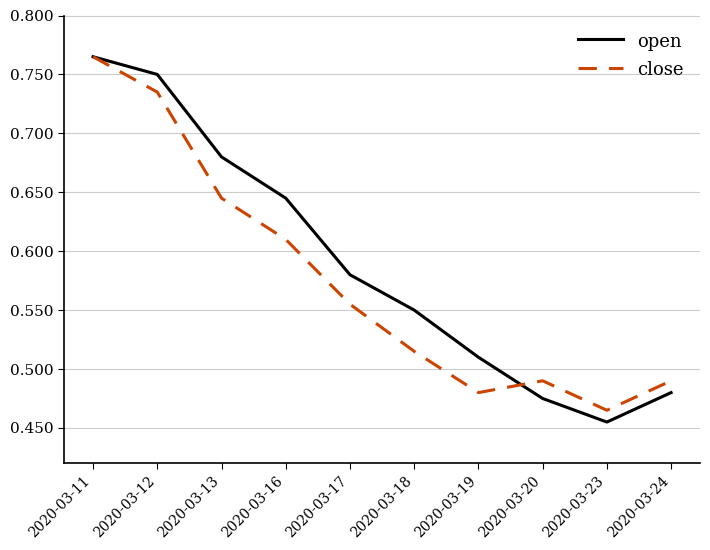

How many interior local peaks does the close series have?

1